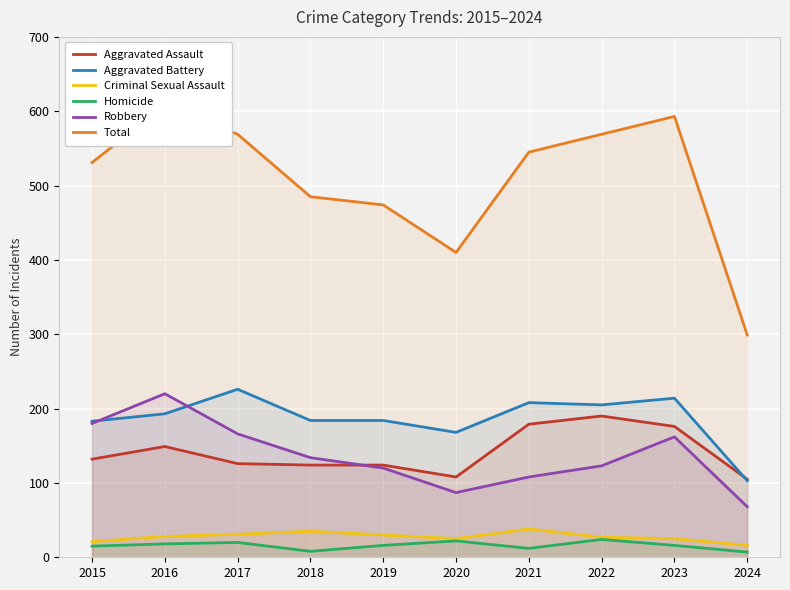

Reading left to right, what are all the values shown in this chart?

Aggravated Assault: 132	149	126	124	124	108	179	190	176	105
Aggravated Battery: 183	193	226	184	184	168	208	205	214	103
Criminal Sexual Assault: 21	28	31	35	30	25	38	27	25	16
Homicide: 15	18	20	8	16	22	12	24	16	7
Robbery: 180	220	166	134	120	87	108	123	162	68
Total: 531	608	569	485	474	410	545	569	593	299